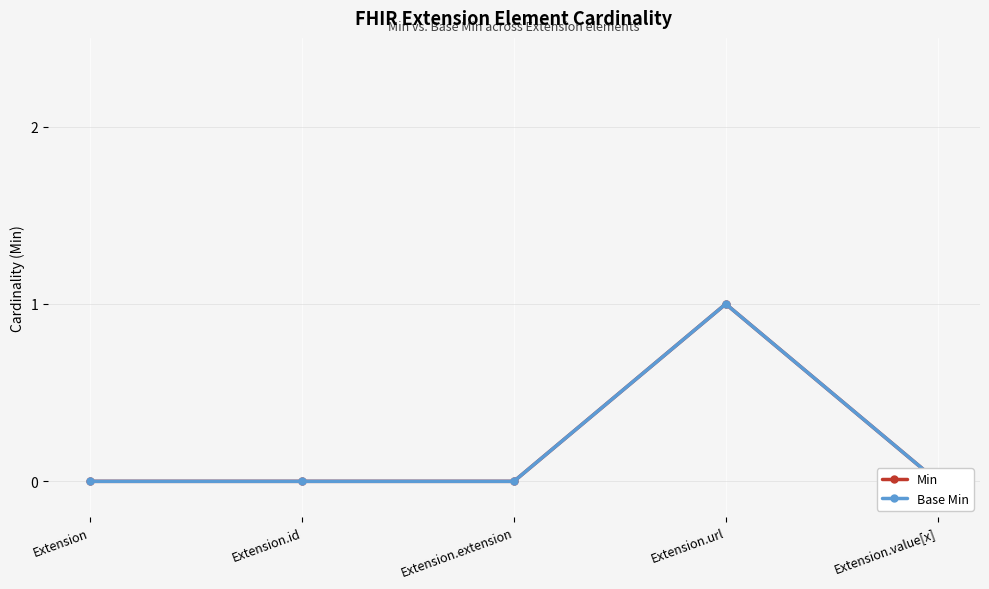

Rank the categories by Base Min value from highest to lowest.

Extension.url, Extension, Extension.id, Extension.extension, Extension.value[x]